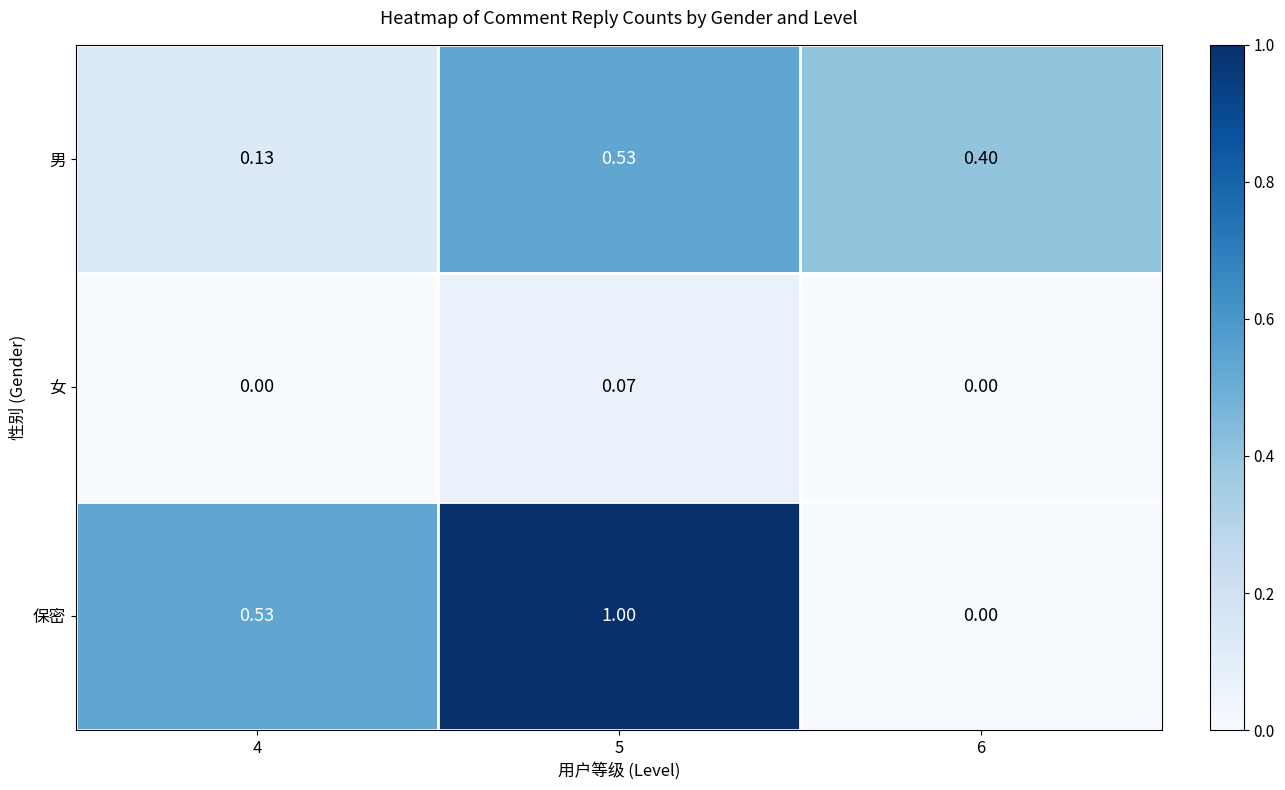

Which series has the largest total across all categories?

保密